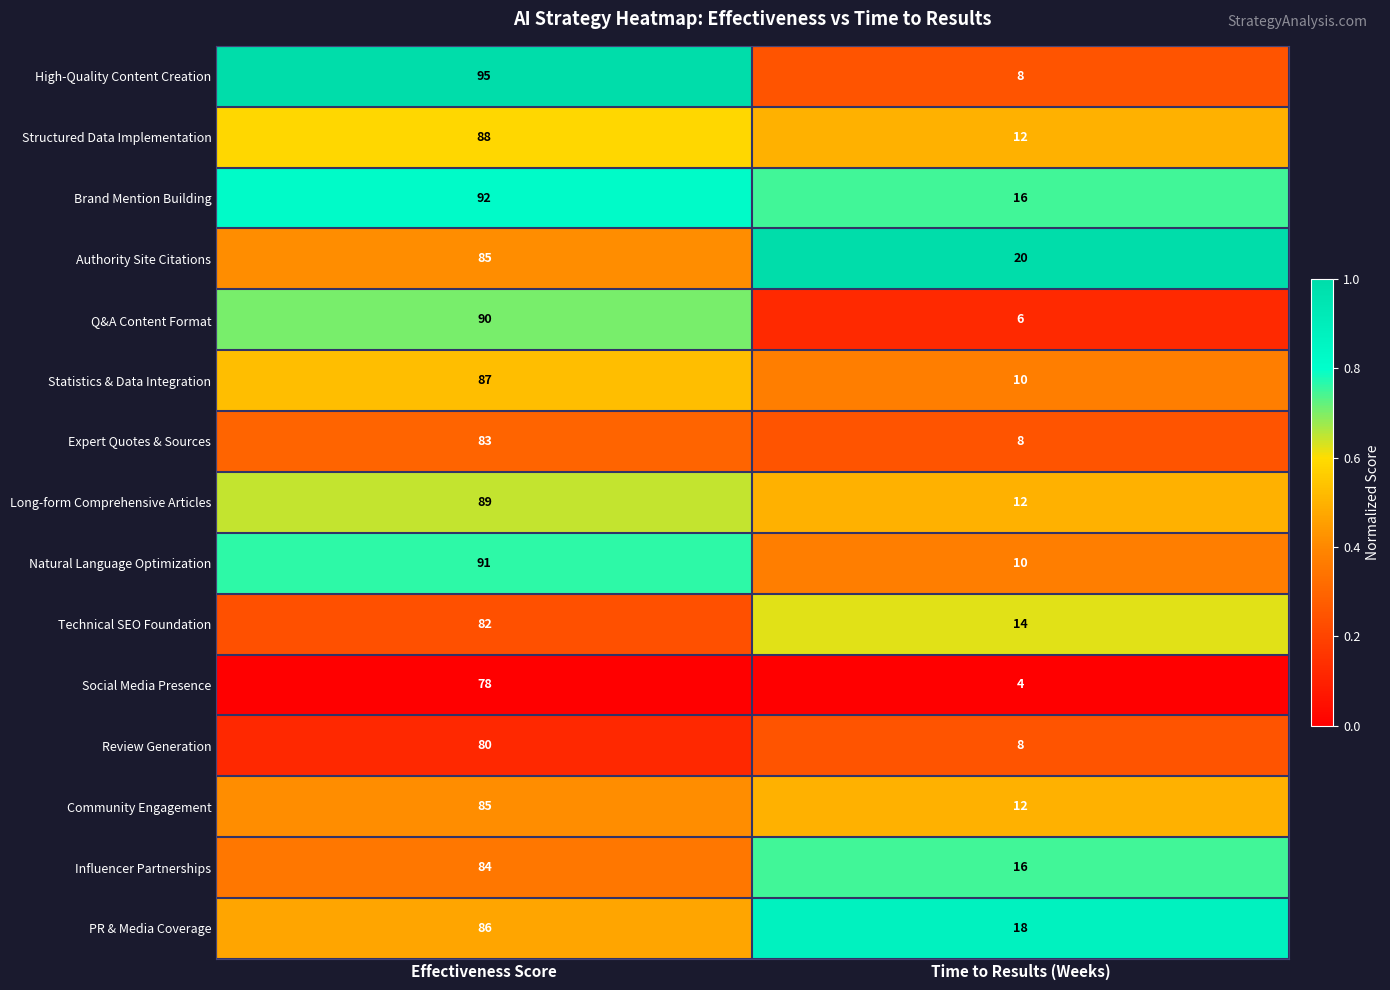

Which series has the widest spread of values?

High-Quality Content Creation